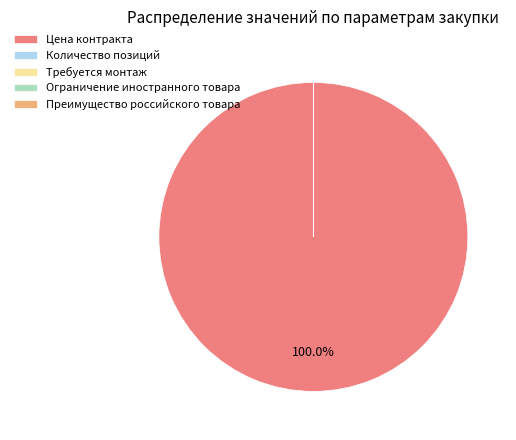

Is it true that Цена контракта is 100% of the pie?

True